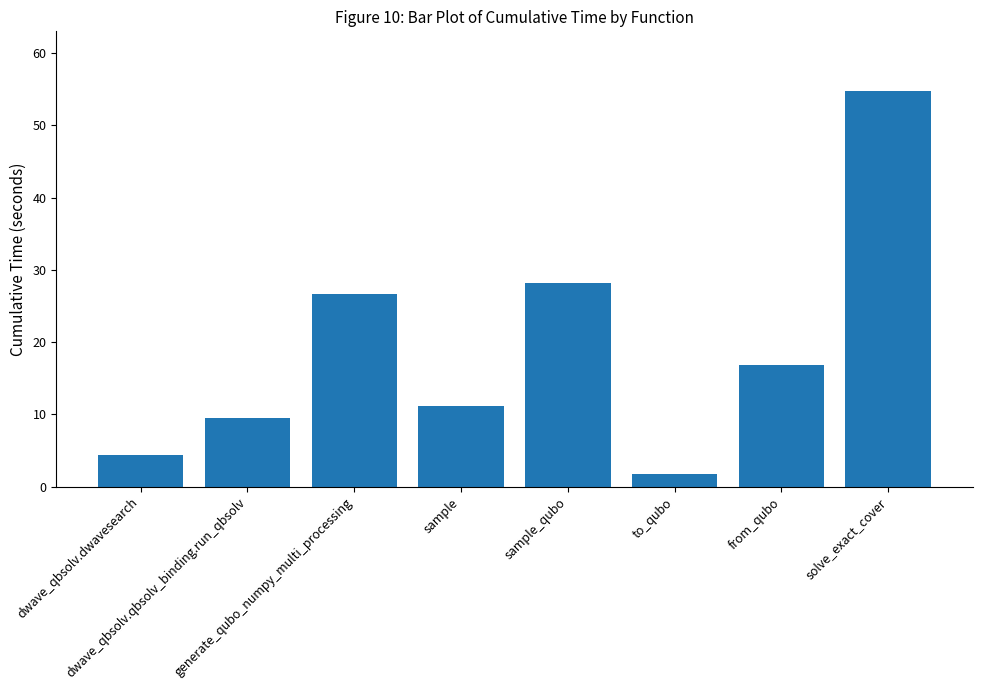

What is the maximum value shown in the chart?

54.8